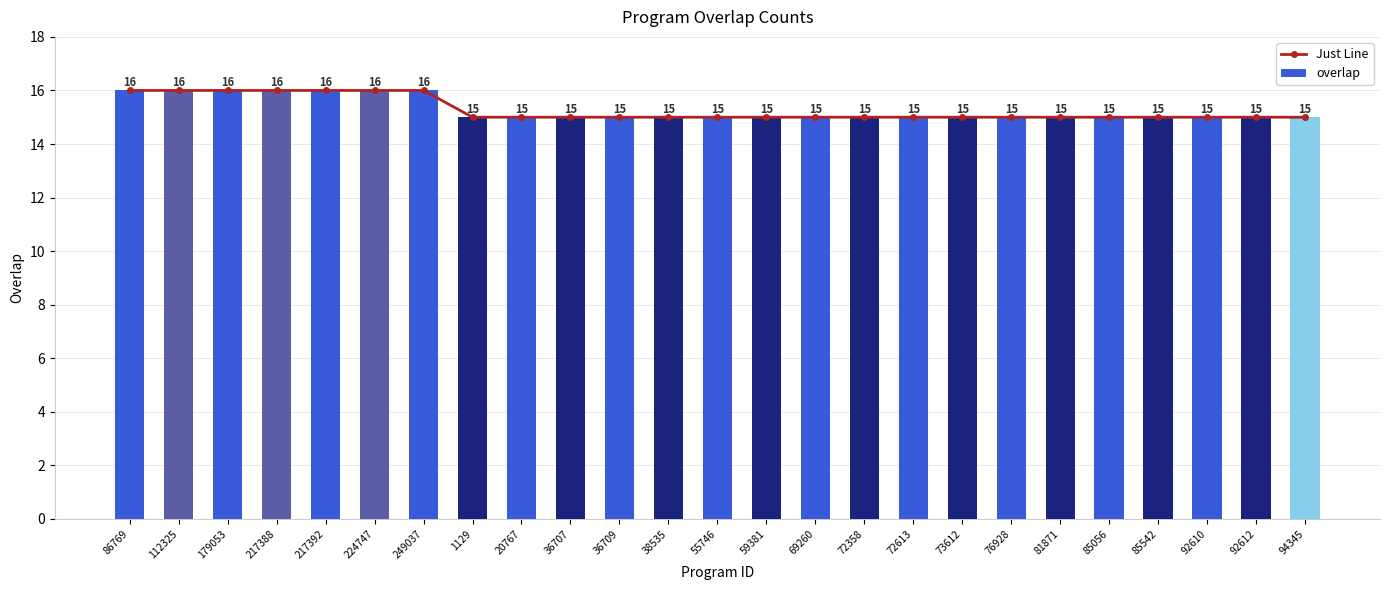

What are all the series names shown in the legend?

Just Line, overlap